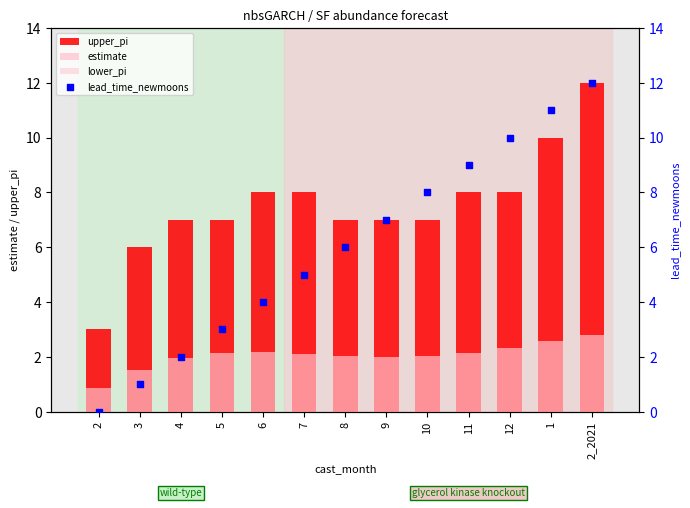

Which series reaches the maximum Y coordinate?

upper_pi